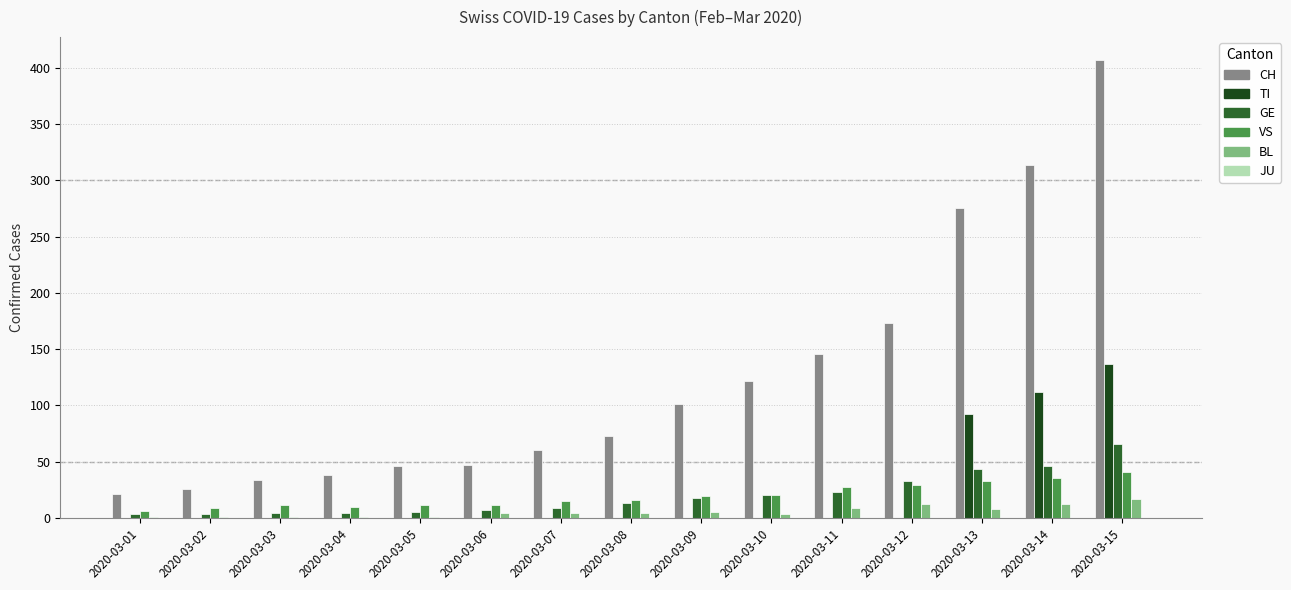

Is it true that VS equals 11 at 2020-03-14?

False